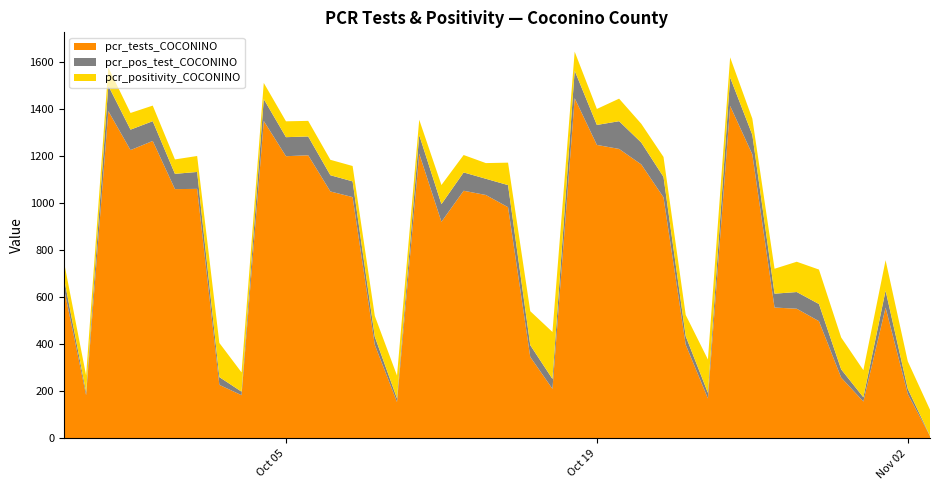

What is the maximum value for pcr_tests_COCONINO?

1447.0